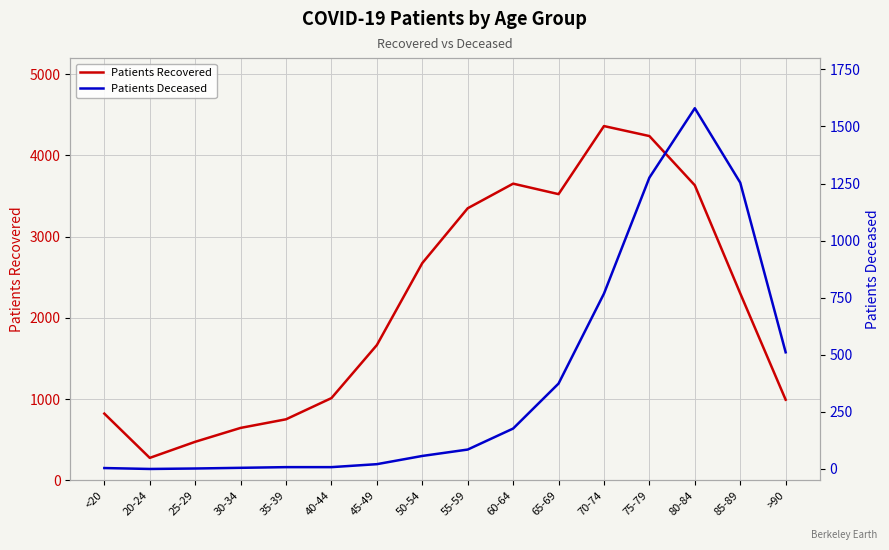

What is the value of the Patients Deceased point at the 8th from the left?

57